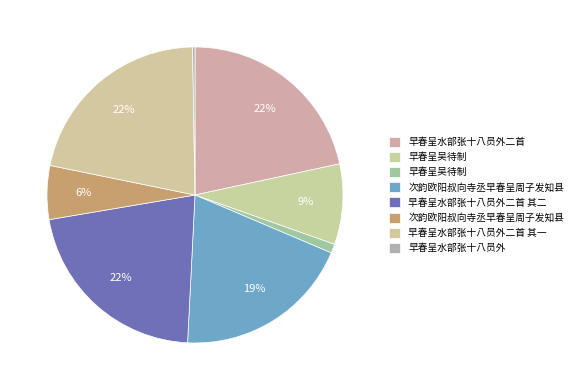

Which slice is the smallest?

早春呈水部张十八员外